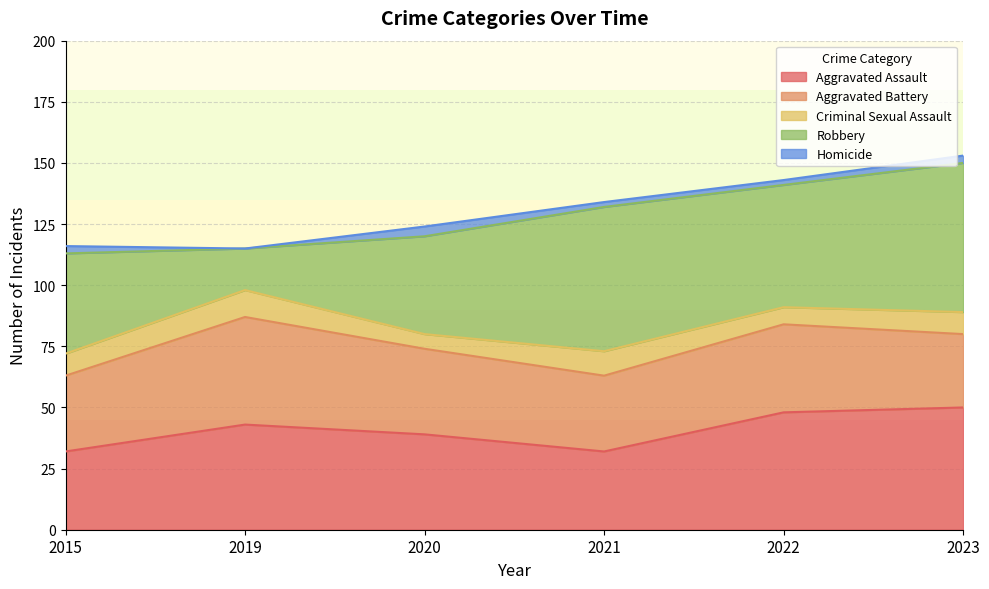

True or false: Homicide has a value of 5 at 2023.

False